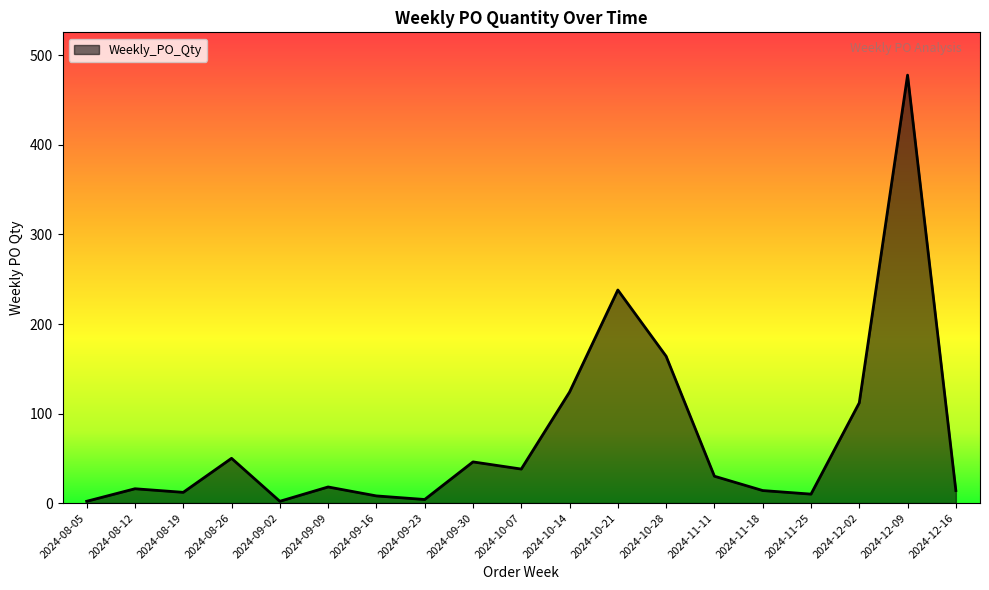

What is the change in value from 2024-08-05 to 2024-10-07?

+36